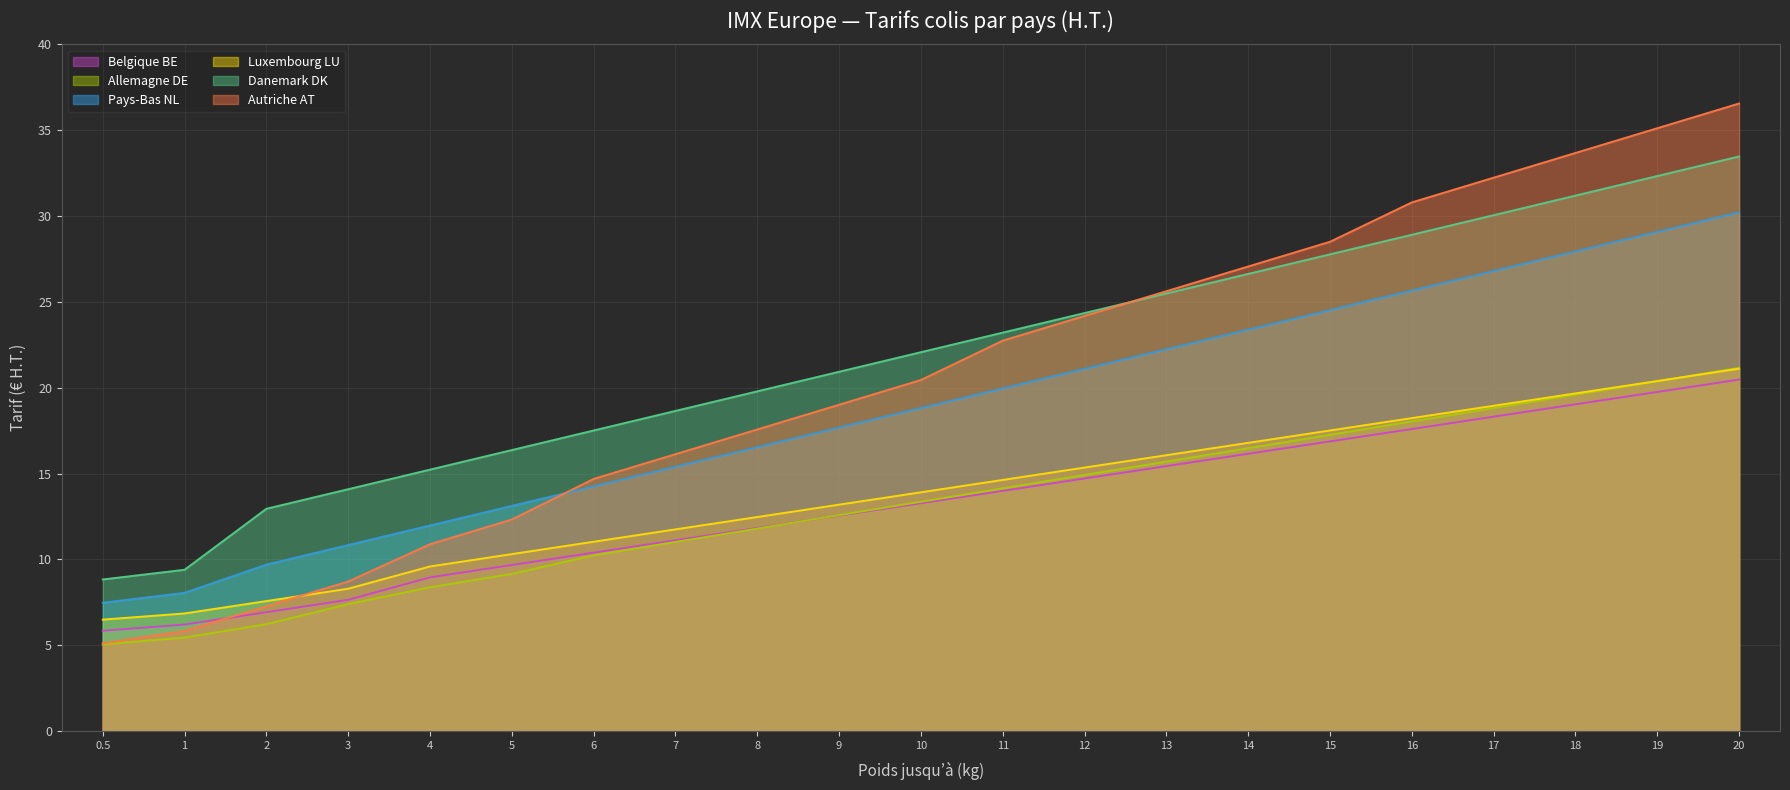

What is the label of the 1st point from the left?

0.5